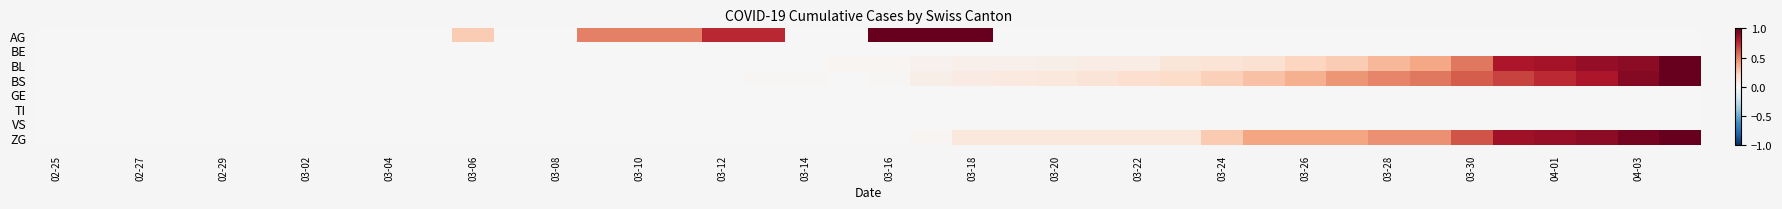

Reading right to left, transcribe all the data shown in this chart.

AG: 0.0	0.0	0.0	0.0	0.0	0.0	0.0	0.0	0.0	0.0	0.0	0.0	0.0	0.0	0.0	0.0	0.0	1.0	1.0	1.0	0.0	0.0	0.8	0.8	0.5	0.5	0.5	0.0	0.0	0.2	0.0	0.0	0.0	0.0	0.0	0.0	0.0	0.0	0.0	0.0
BE: 0.0	0.0	0.0	0.0	0.0	0.0	0.0	0.0	0.0	0.0	0.0	0.0	0.0	0.0	0.0	0.0	0.0	0.0	0.0	0.0	0.0	0.0	0.0	0.0	0.0	0.0	0.0	0.0	0.0	0.0	0.0	0.0	0.0	0.0	0.0	0.0	0.0	0.0	0.0	0.0
BL: 1.0	0.9	0.9	0.8	0.8	0.5	0.4	0.3	0.3	0.2	0.2	0.1	0.1	0.1	0.1	0.1	0.1	0.1	0.0	0.0	0.0	0.0	0.0	0.0	0.0	0.0	0.0	0.0	0.0	0.0	0.0	0.0	0.0	0.0	0.0	0.0	0.0	0.0	0.0	0.0
BS: 1.0	0.9	0.8	0.7	0.7	0.6	0.5	0.5	0.4	0.4	0.3	0.2	0.2	0.2	0.1	0.1	0.1	0.1	0.1	0.0	0.0	0.0	0.0	0.0	0.0	0.0	0.0	0.0	0.0	0.0	0.0	0.0	0.0	0.0	0.0	0.0	0.0	0.0	0.0	0.0
GE: 0.0	0.0	0.0	0.0	0.0	0.0	0.0	0.0	0.0	0.0	0.0	0.0	0.0	0.0	0.0	0.0	0.0	0.0	0.0	0.0	0.0	0.0	0.0	0.0	0.0	0.0	0.0	0.0	0.0	0.0	0.0	0.0	0.0	0.0	0.0	0.0	0.0	0.0	0.0	0.0
TI: 0.0	0.0	0.0	0.0	0.0	0.0	0.0	0.0	0.0	0.0	0.0	0.0	0.0	0.0	0.0	0.0	0.0	0.0	0.0	0.0	0.0	0.0	0.0	0.0	0.0	0.0	0.0	0.0	0.0	0.0	0.0	0.0	0.0	0.0	0.0	0.0	0.0	0.0	0.0	0.0
VS: 0.0	0.0	0.0	0.0	0.0	0.0	0.0	0.0	0.0	0.0	0.0	0.0	0.0	0.0	0.0	0.0	0.0	0.0	0.0	0.0	0.0	0.0	0.0	0.0	0.0	0.0	0.0	0.0	0.0	0.0	0.0	0.0	0.0	0.0	0.0	0.0	0.0	0.0	0.0	0.0
ZG: 1.0	1.0	0.9	0.9	0.8	0.6	0.5	0.5	0.4	0.4	0.4	0.3	0.1	0.1	0.1	0.1	0.1	0.1	0.0	0.0	0.0	0.0	0.0	0.0	0.0	0.0	0.0	0.0	0.0	0.0	0.0	0.0	0.0	0.0	0.0	0.0	0.0	0.0	0.0	0.0